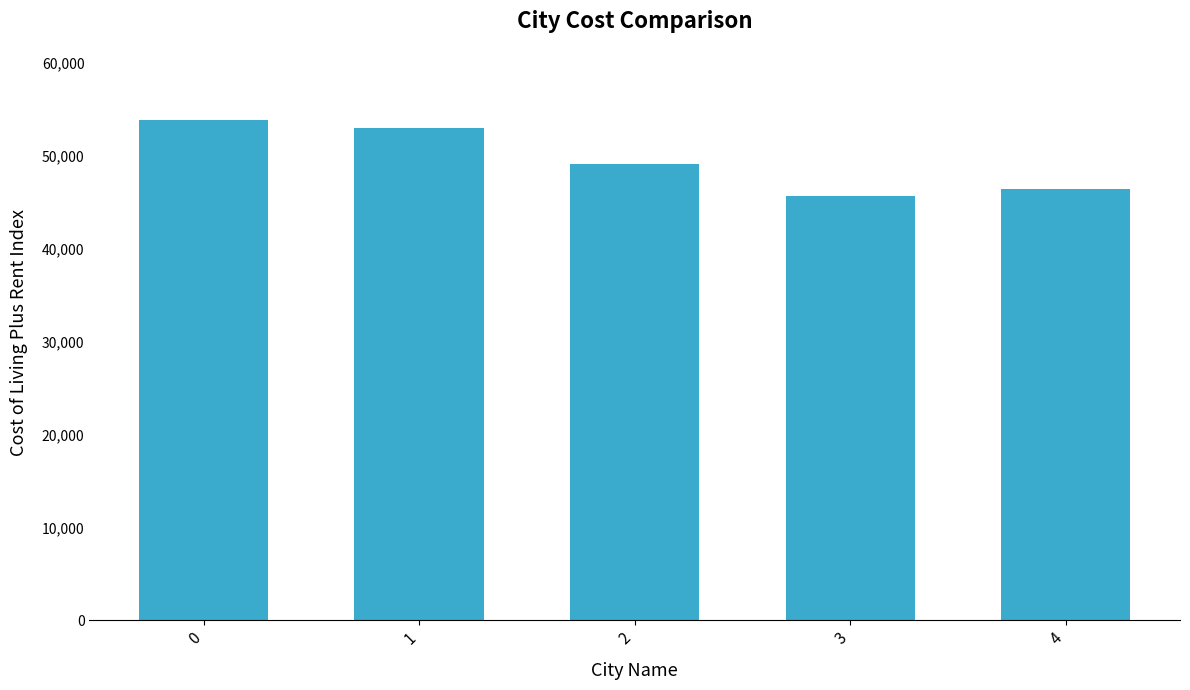

What is the minimum value shown in the chart?

45668